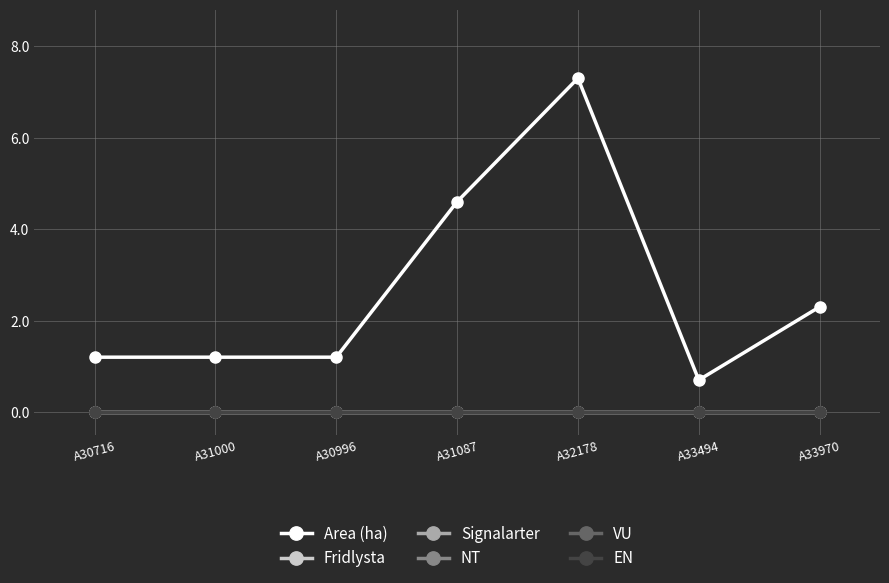

Rank the categories by EN value from lowest to highest.

A30716, A31000, A30996, A31087, A32178, A33494, A33970